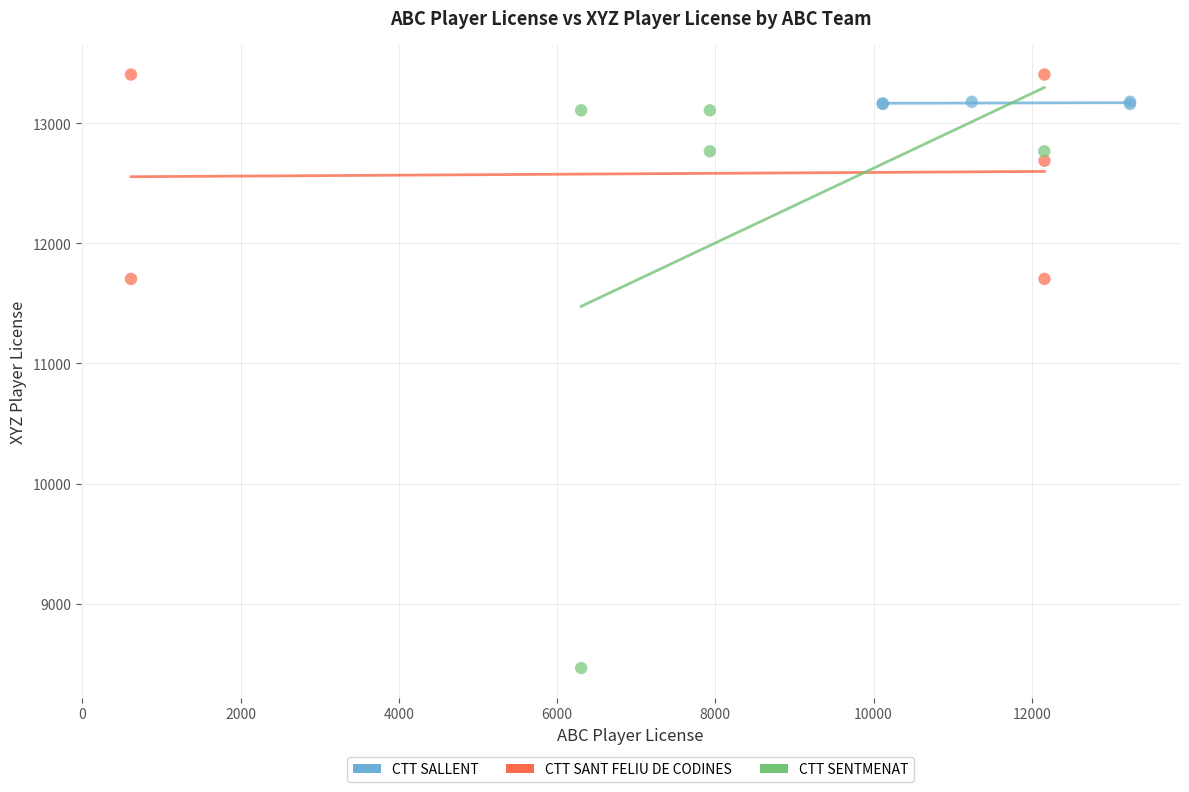

Which series has the largest Y range (max minus min)?

CTT SENTMENAT